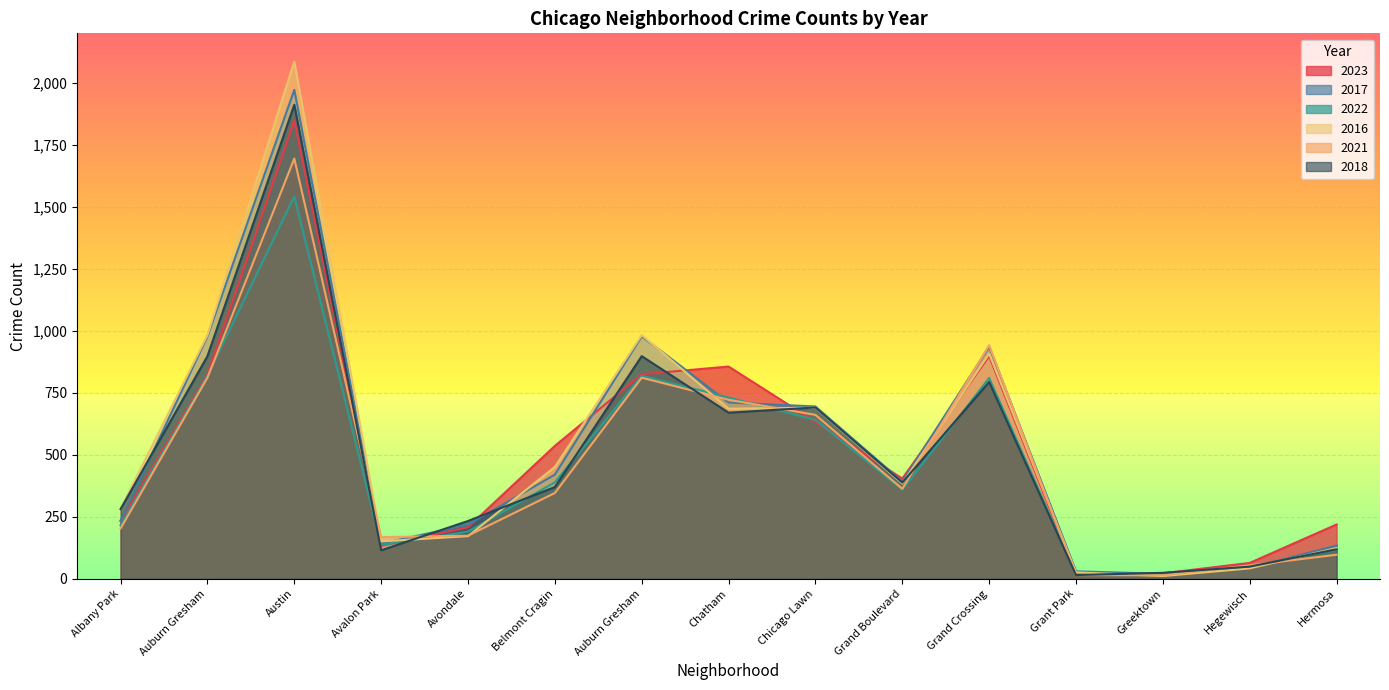

After their last crossing, which series has the higher values: 2021 or 2022?

2022